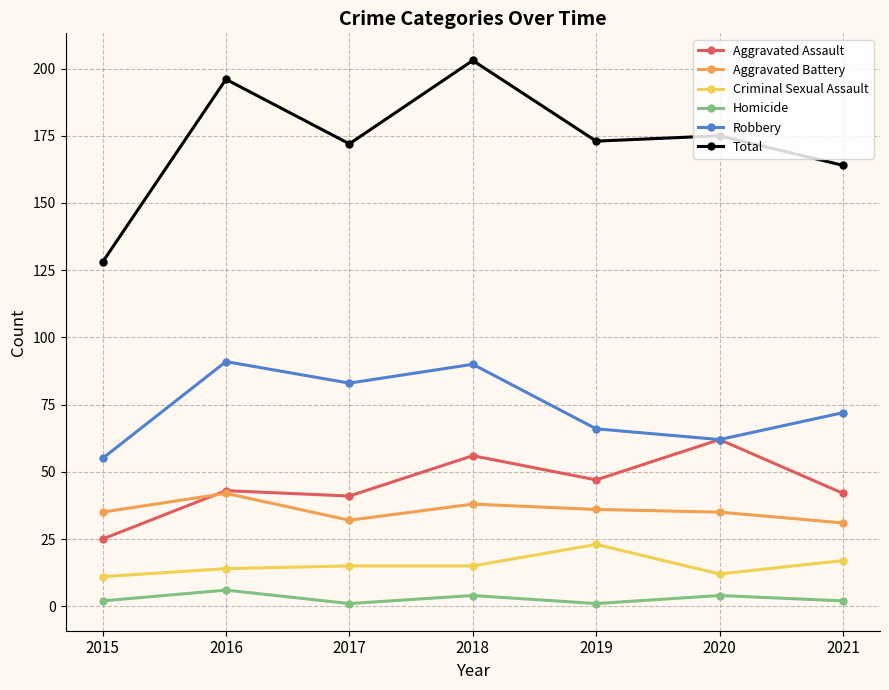

What is the total value across all series at 2021?

328